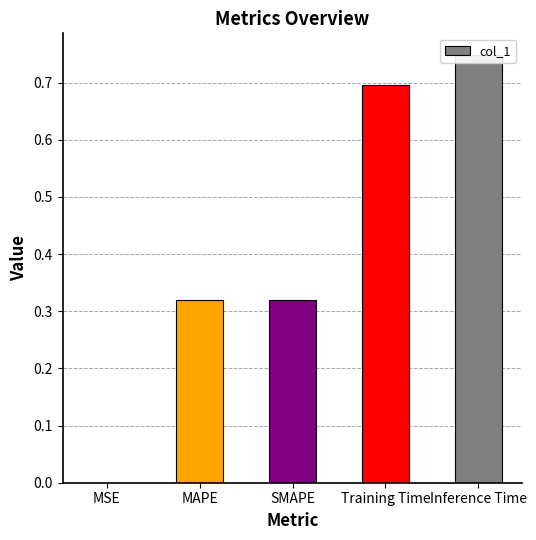

What position from the right is Training Time?

2